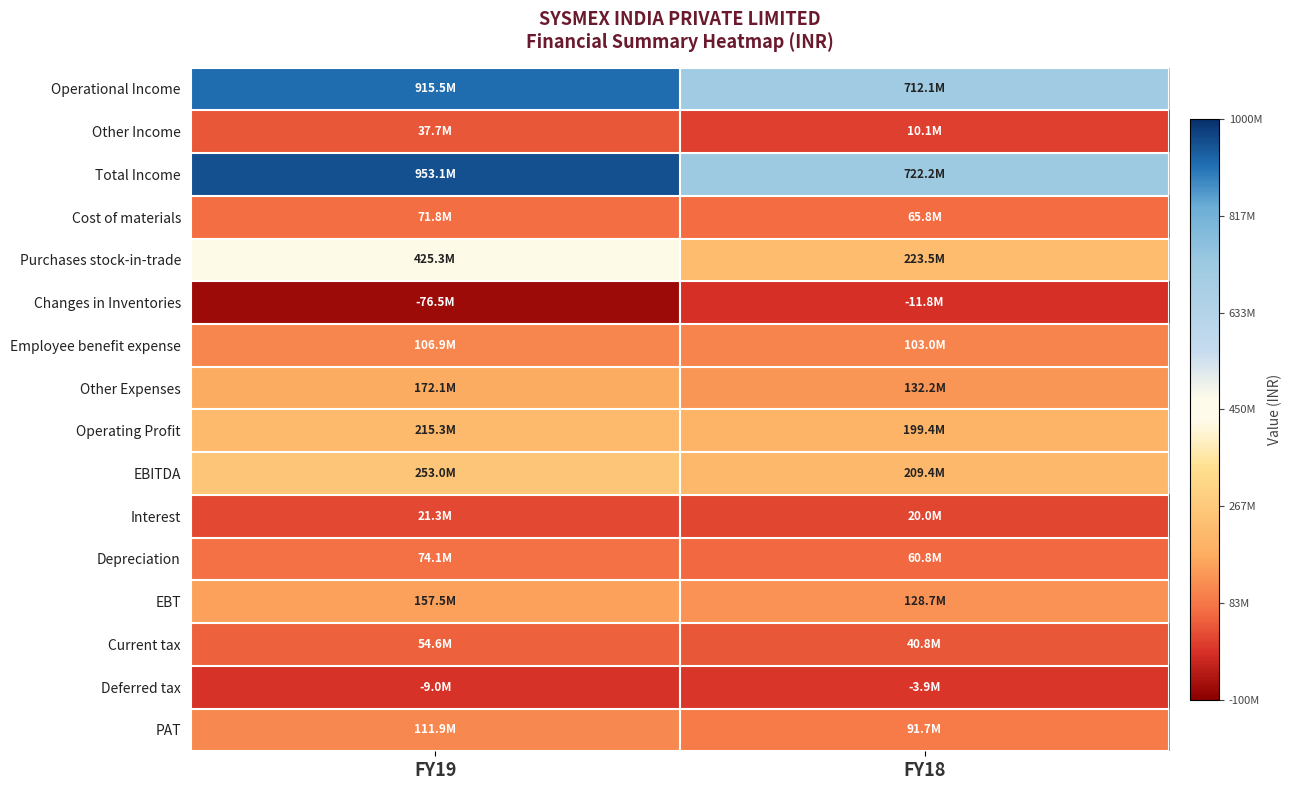

Which series has the largest total across all categories?

Total Income